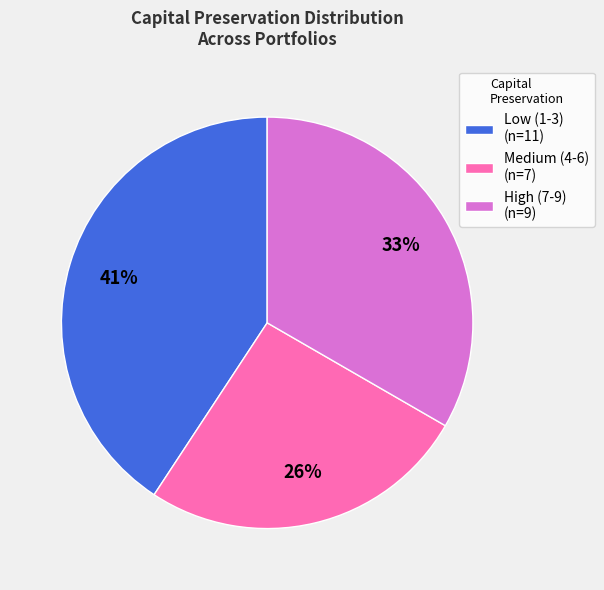

Count the number of slices in the pie.

3